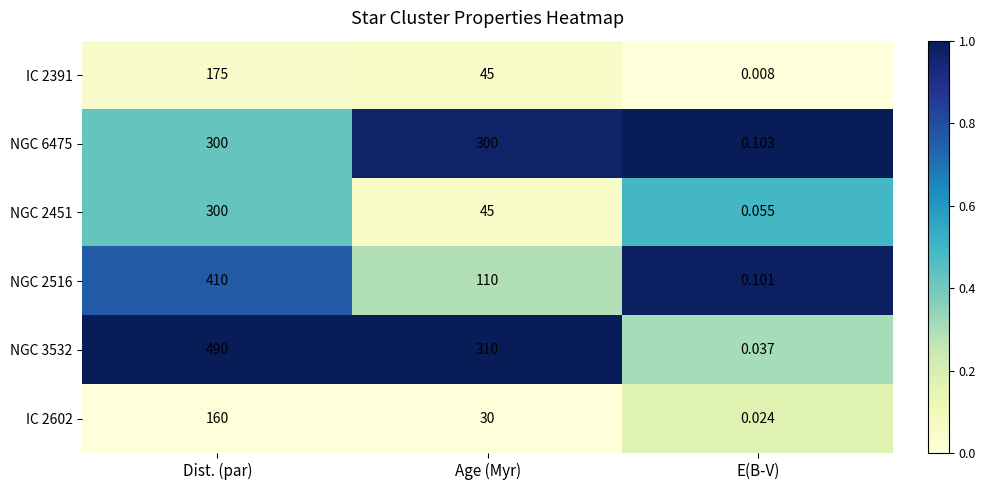

What is the maximum value shown in the chart?

490.0